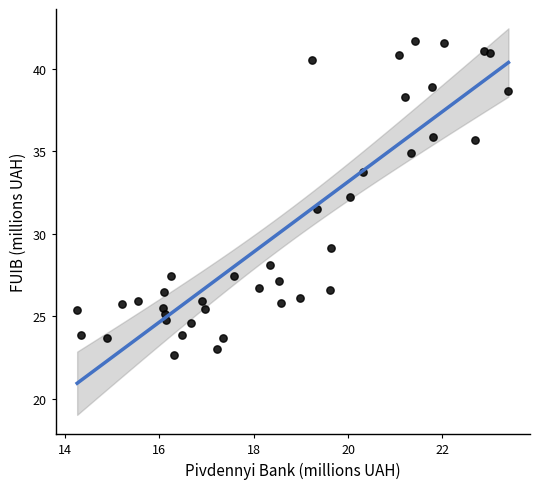

What is the range of X values (max minus min)?

9.1